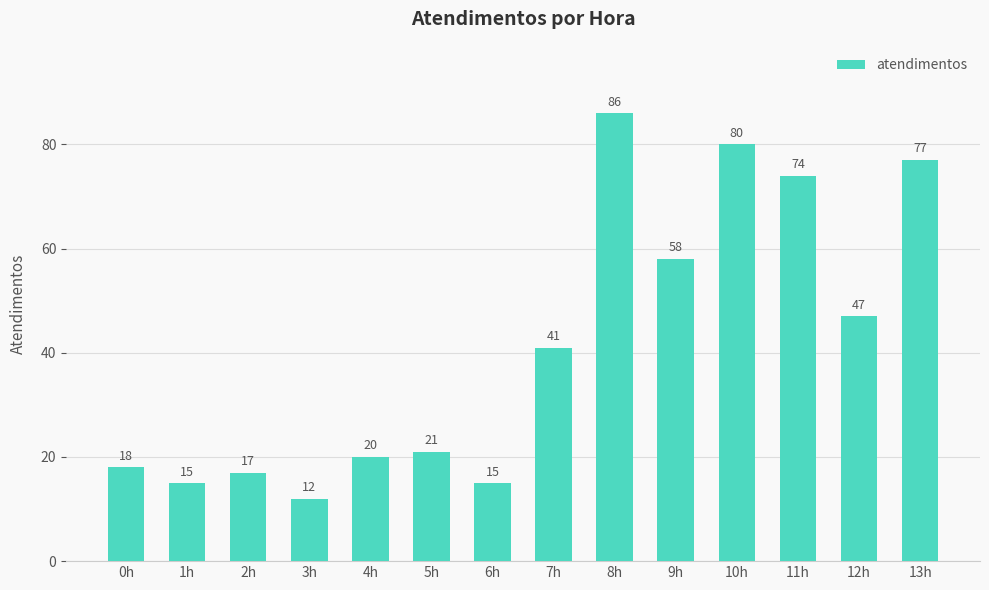

What is the sum of all values?

581